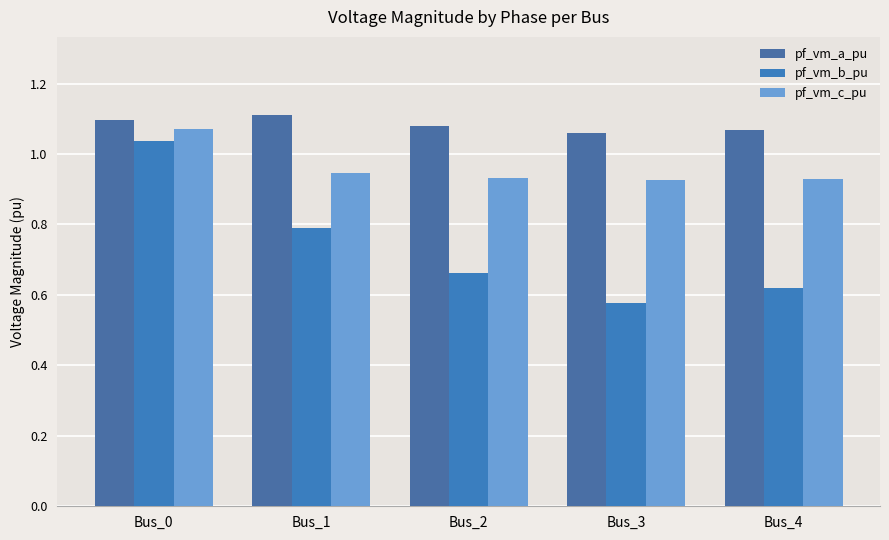

What is the total value across all series at Bus_3?

2.6